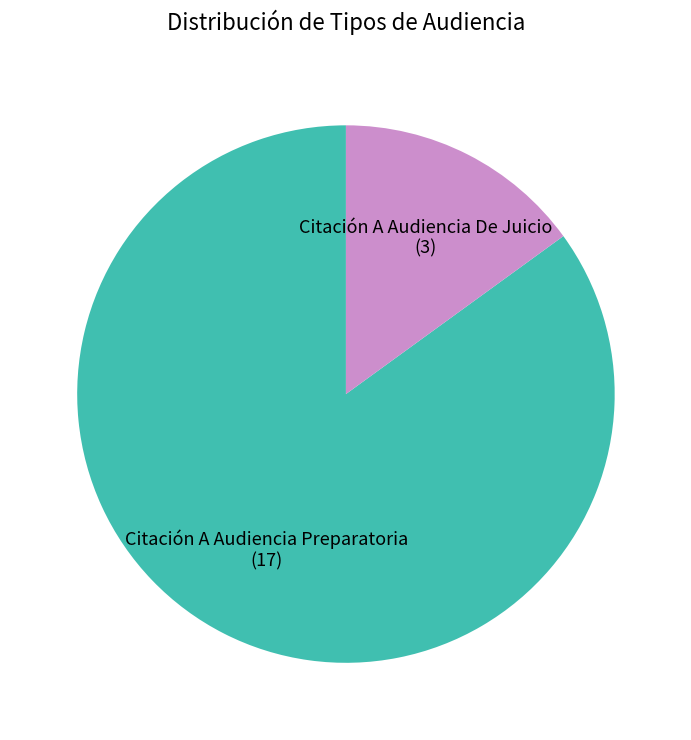

Does any single category account for the majority?

Yes